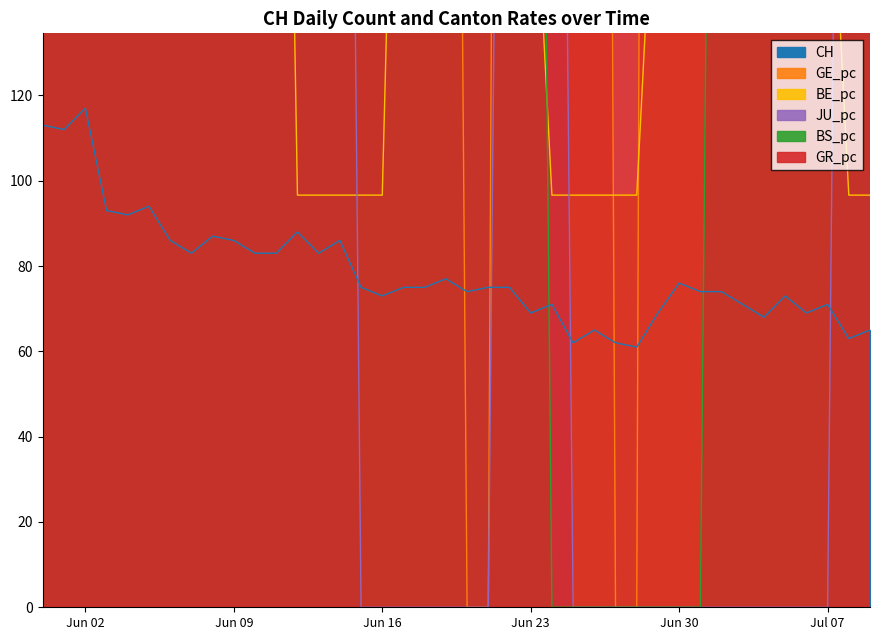

How many lines are shown in the chart?

6